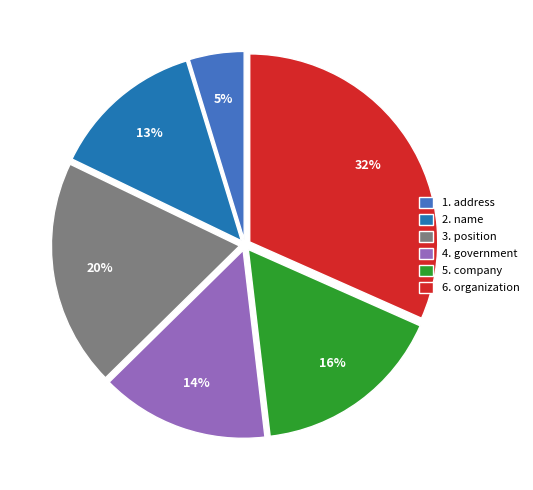

What percentage is the 4. government slice, to the nearest percent?

14%